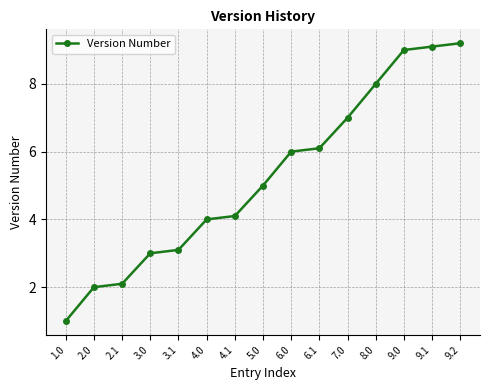

True or false: the data shows 3.1 at 3.1.

True